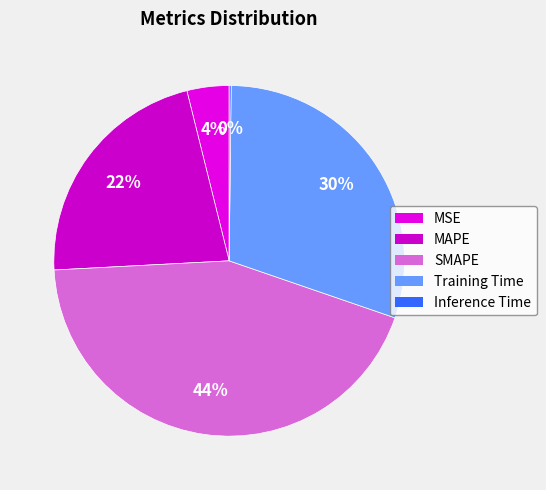

Which slice is the largest?

SMAPE